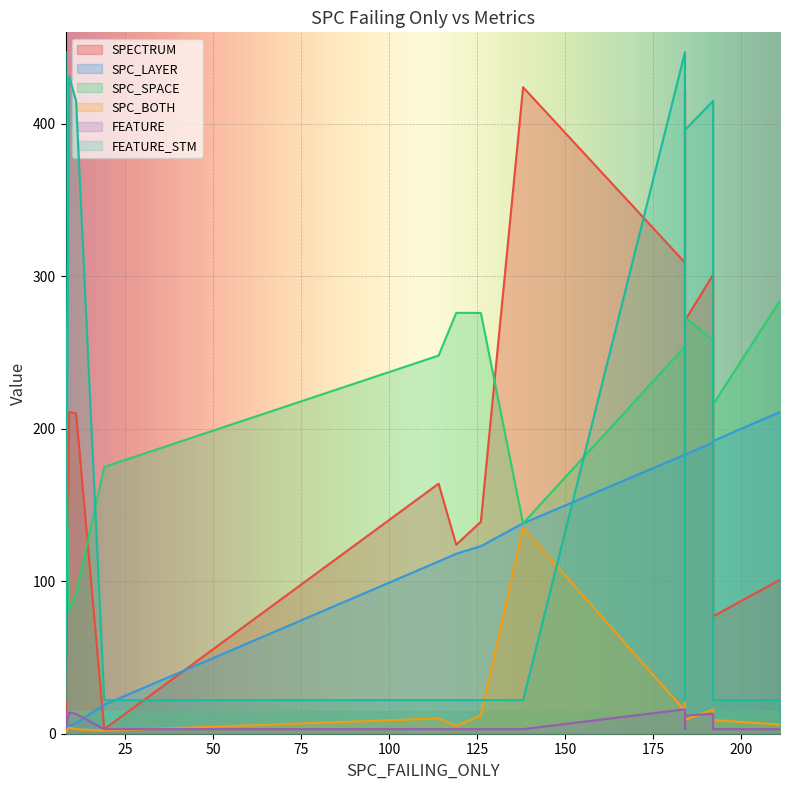

Rank the categories by FEATURE_STM value from lowest to highest.

1, 3, 4, 8, 9, 10, 11, 12, 13, 5, 2, 7, 0, 6, 14